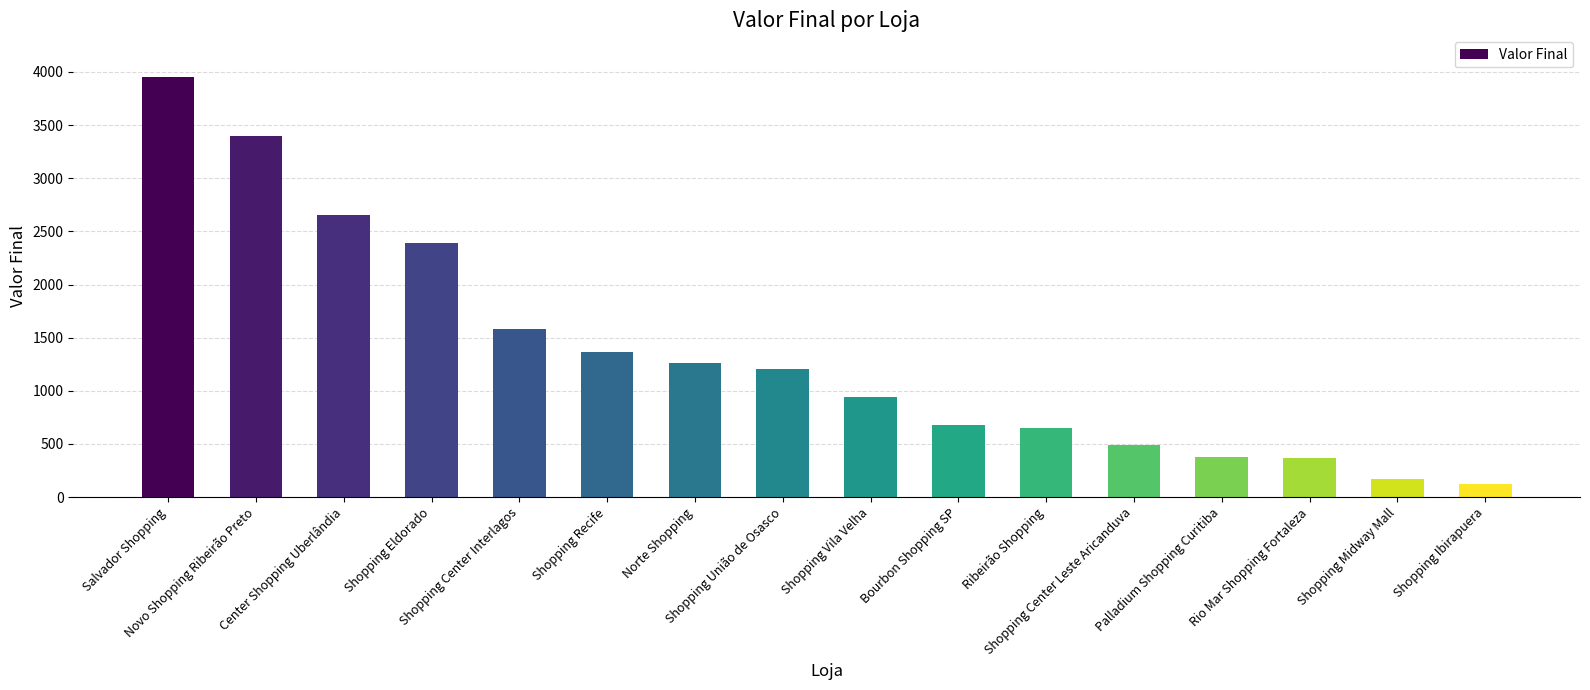

What is the sum of all values?

21591